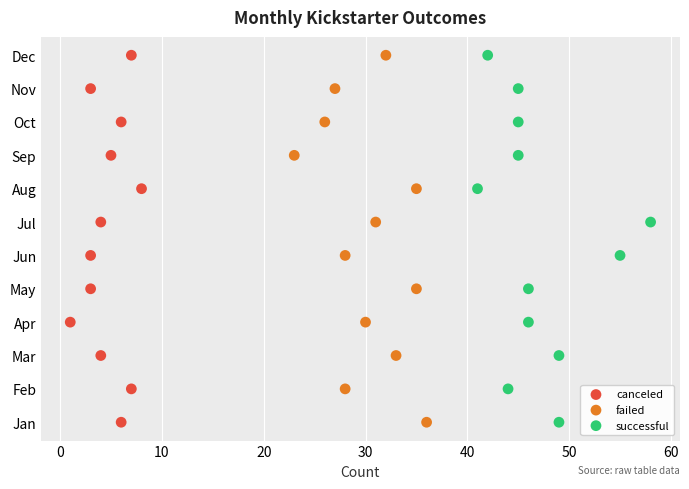

What are all the series names shown in the legend?

canceled, failed, successful